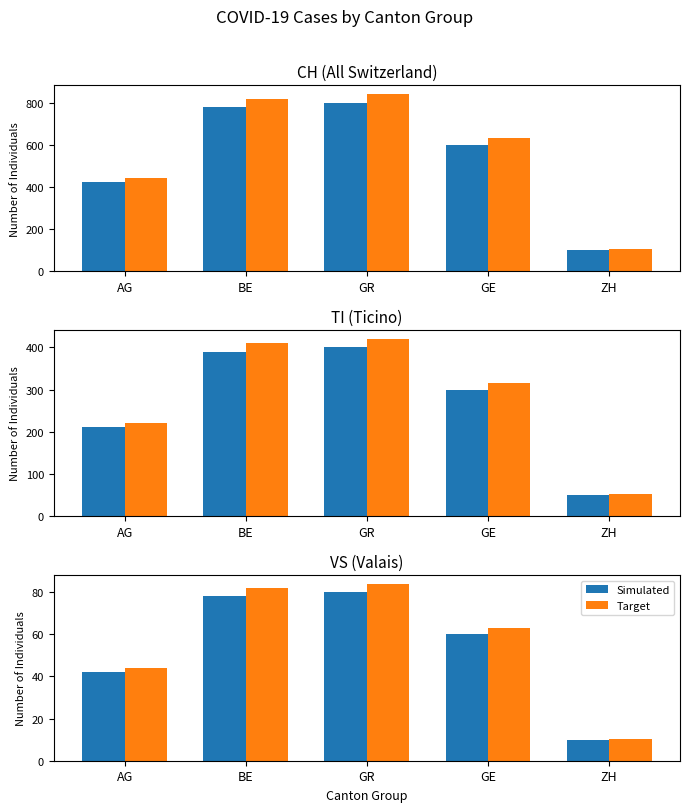

Where is Simulated nearest to the value 45?

AG